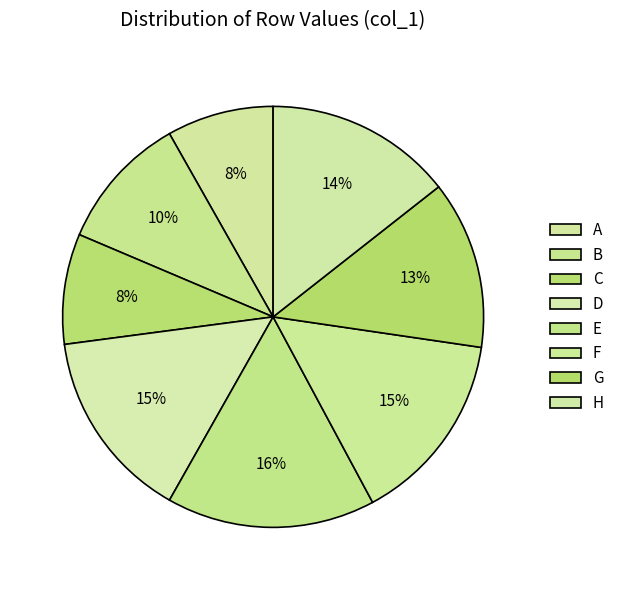

How many slices are in this pie chart?

8